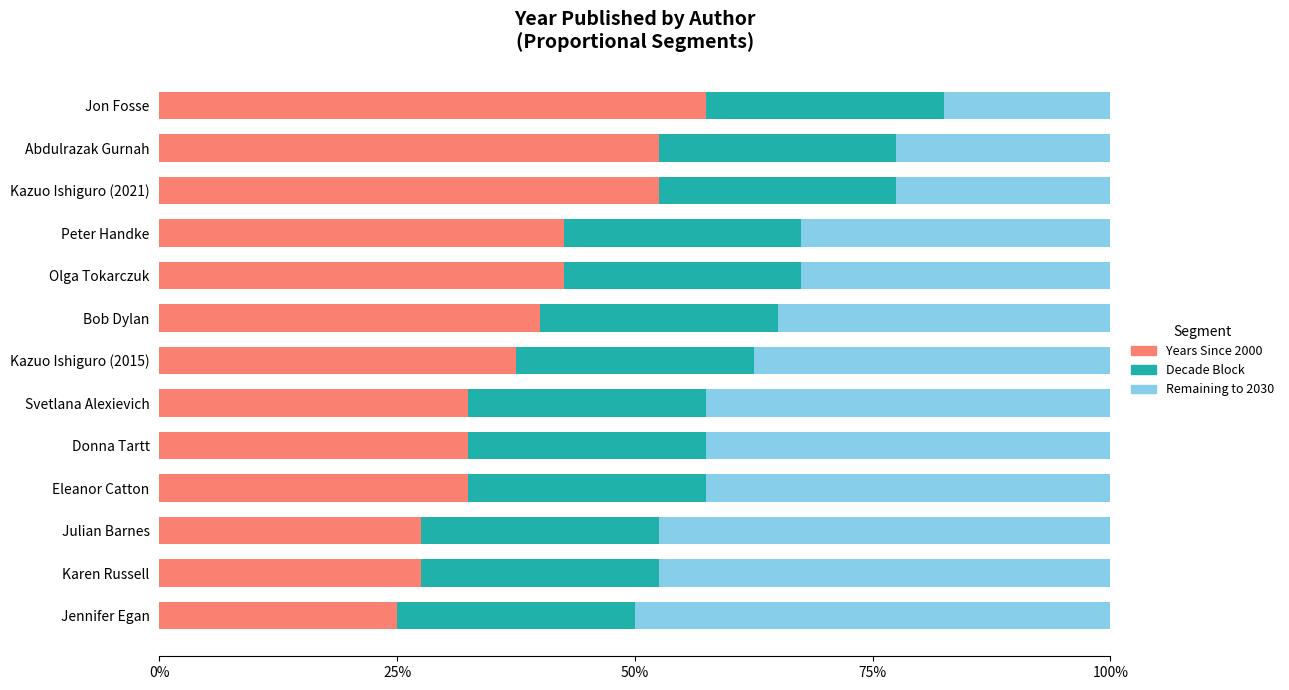

What is the approximate value of Years Since 2000 at Kazuo Ishiguro (2015)?

37.5